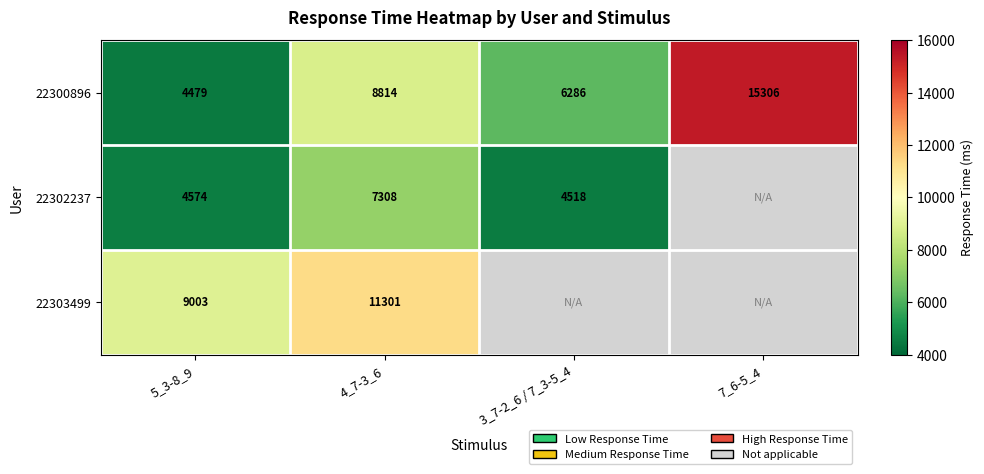

The value of 22302237 at 4_7-3_6 is 7308. True or false?

True